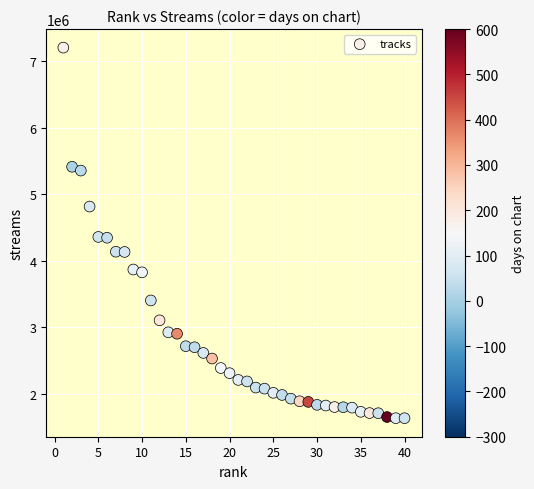

What is the range of Y values (max minus min)?

5577837